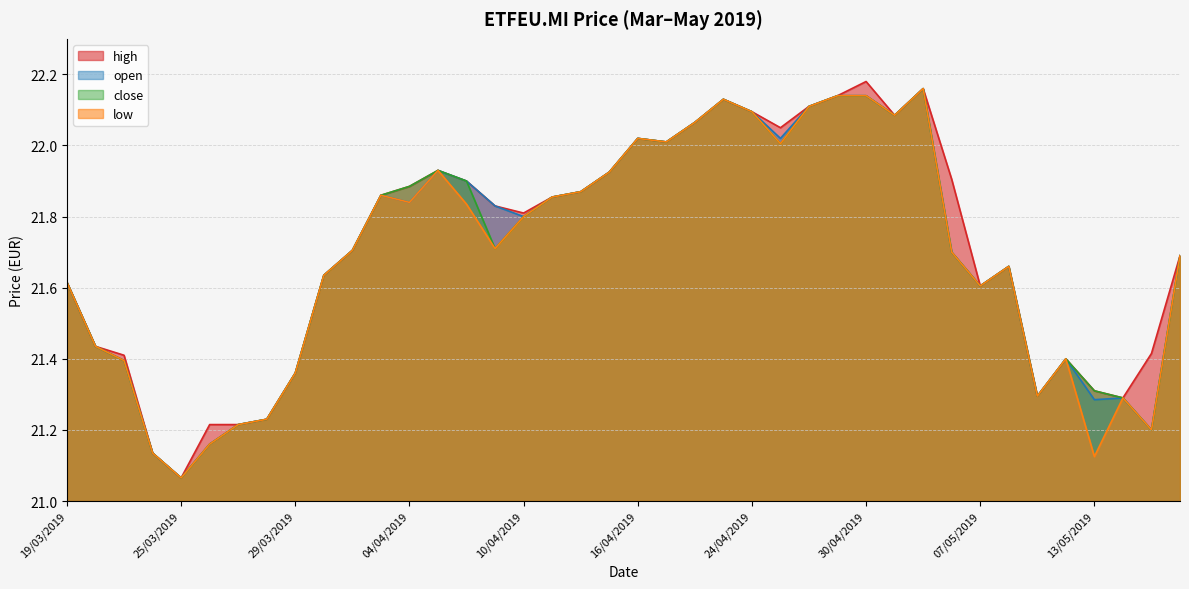

What is the difference between the maximum and minimum values in the close series?

1.1